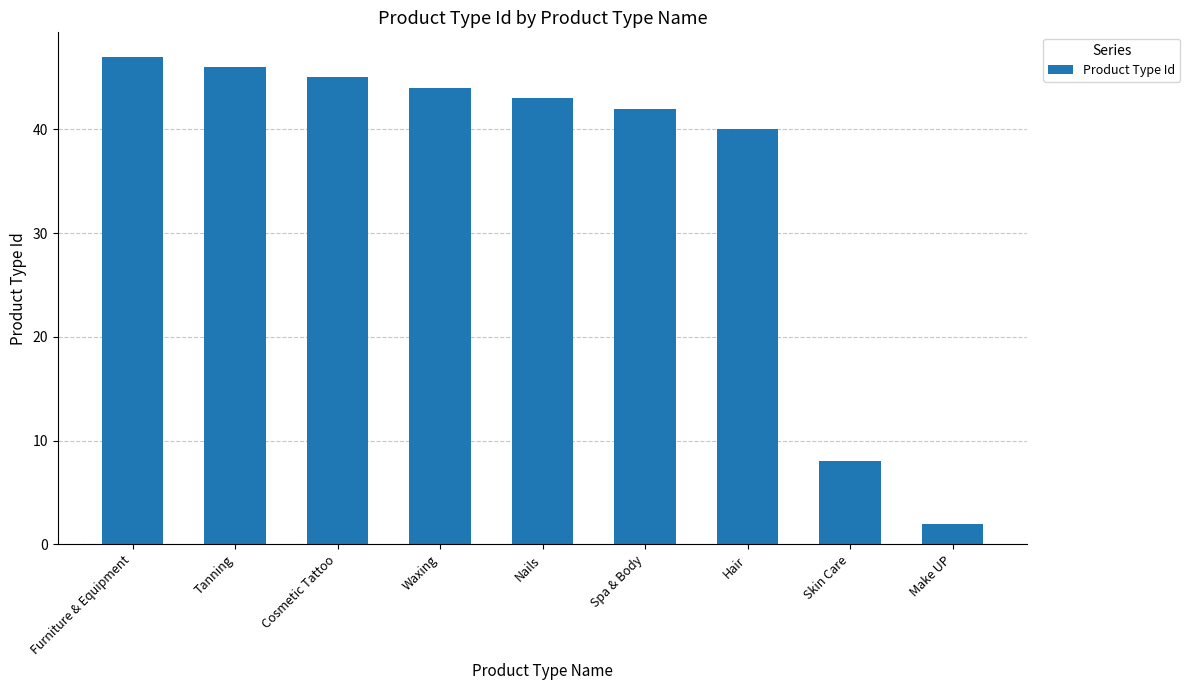

Between Hair and Tanning, which is larger?

Tanning